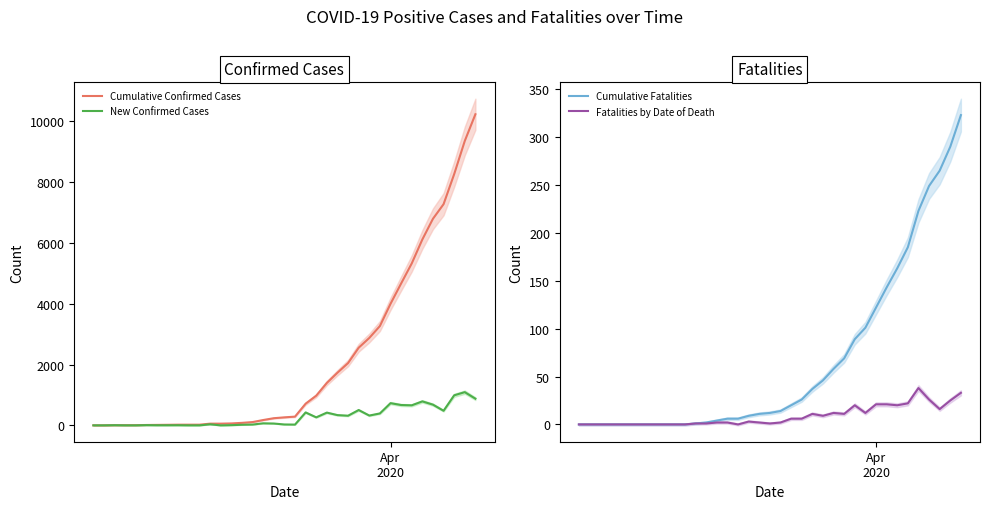

True or false: Cumulative Confirmed Cases and New Confirmed Cases cross at least once.

False